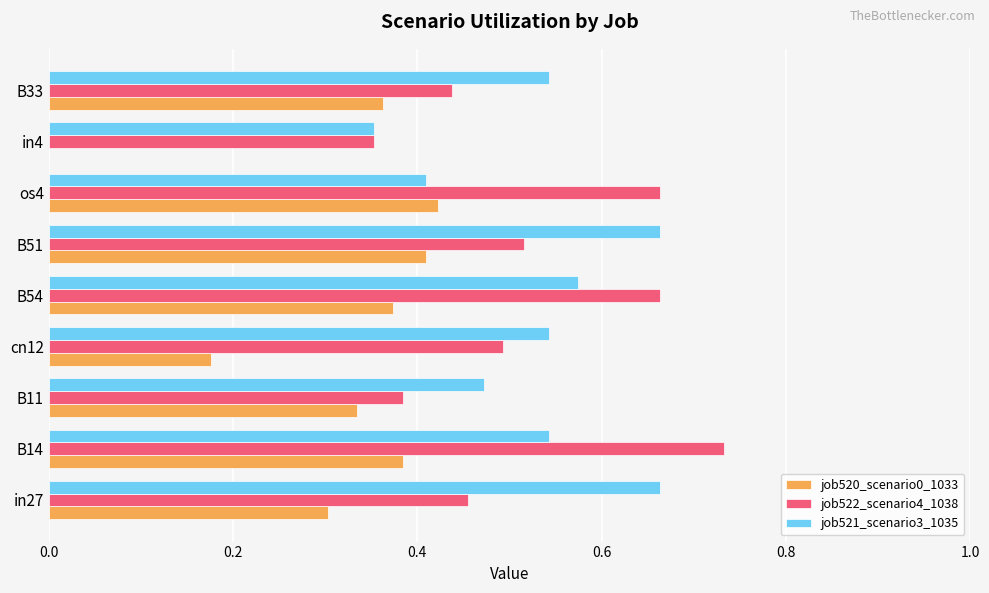

True or false: job521_scenario3_1035 has a value of 0.1 at in4.

False